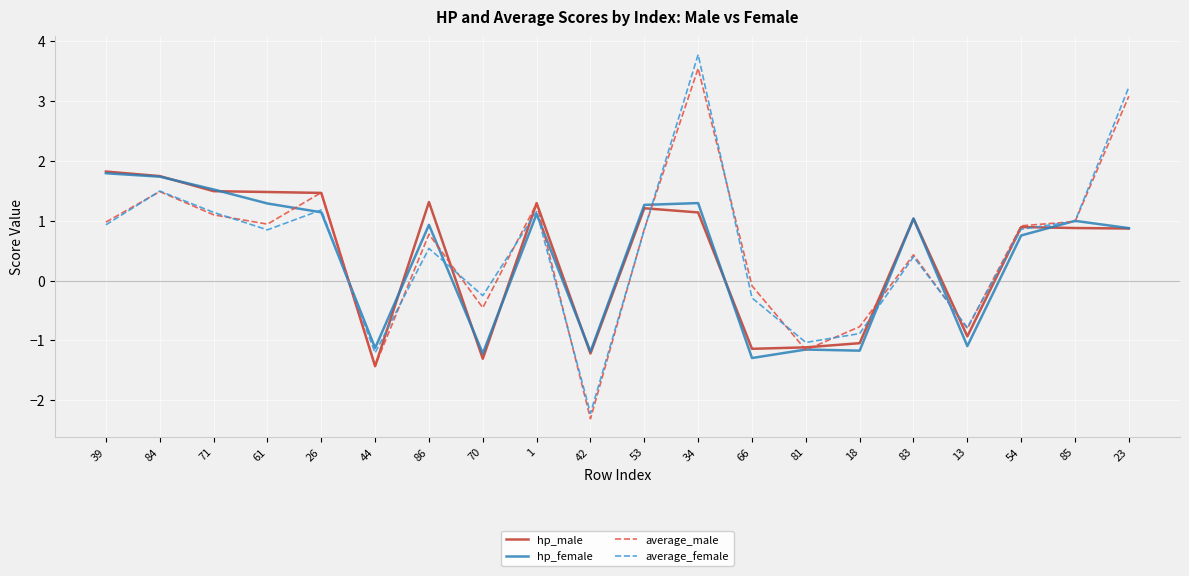

What is the sum of the average_male values at 70 and 13?

-1.3